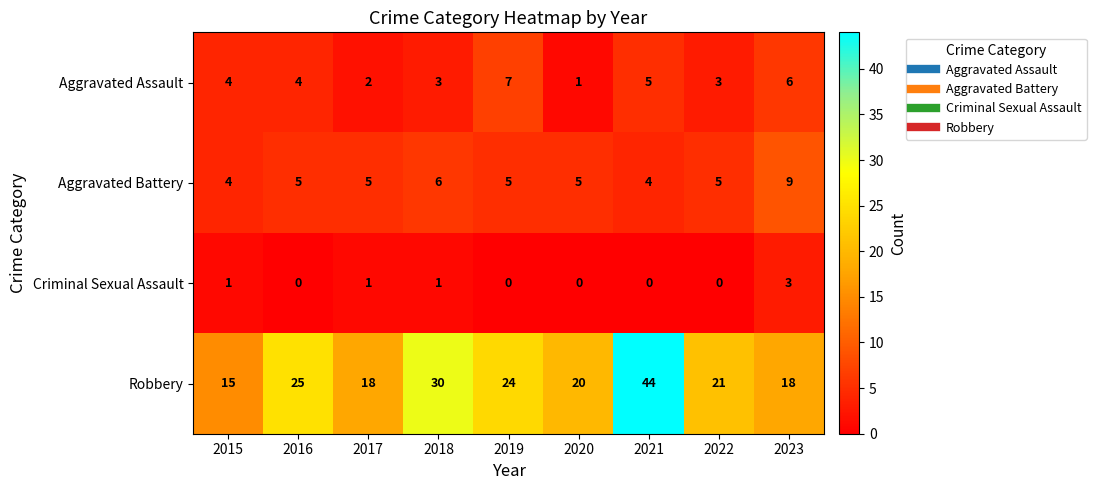

Between 2017 and 2019, which series saw the biggest shift?

Robbery